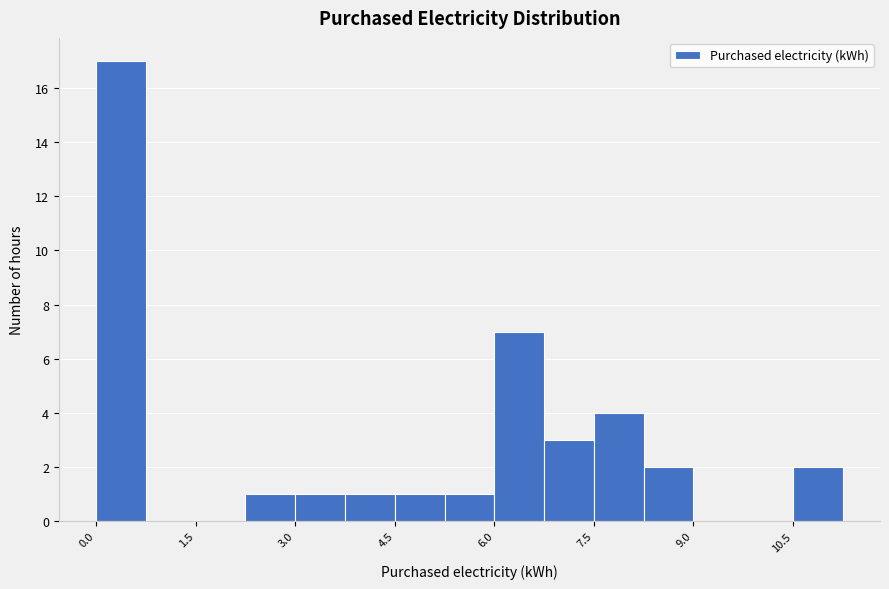

Read against the x-axis, roughly where is the centre of the tallest bar?

0.4